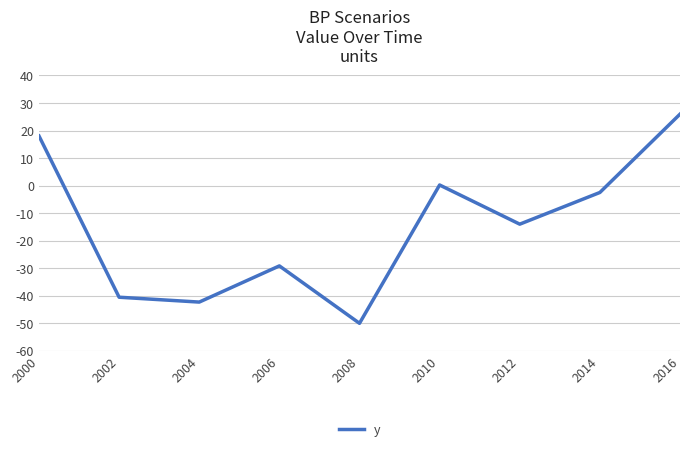

The chart shows a value of -70.6 at 2002. True or false?

False